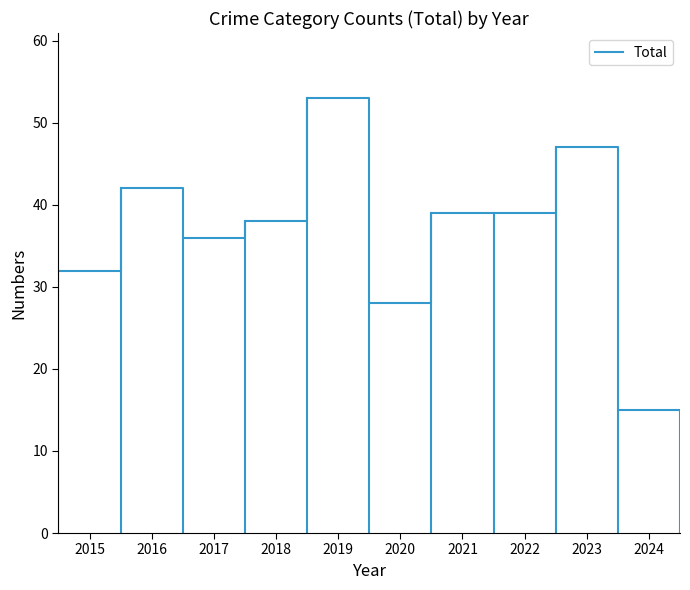

How many lines are shown in the chart?

1